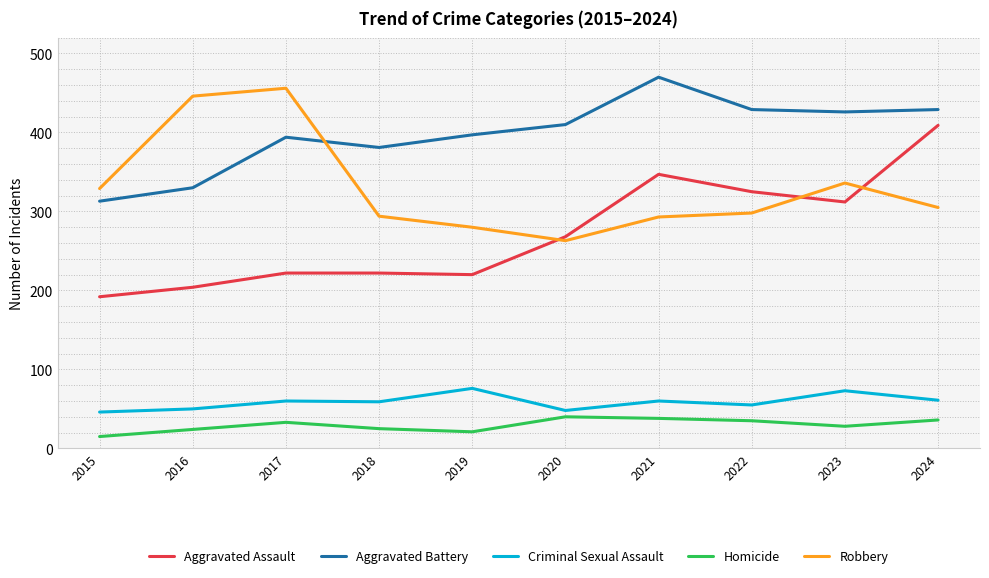

List the series in order of their peak value, lowest first.

Homicide, Criminal Sexual Assault, Aggravated Assault, Robbery, Aggravated Battery